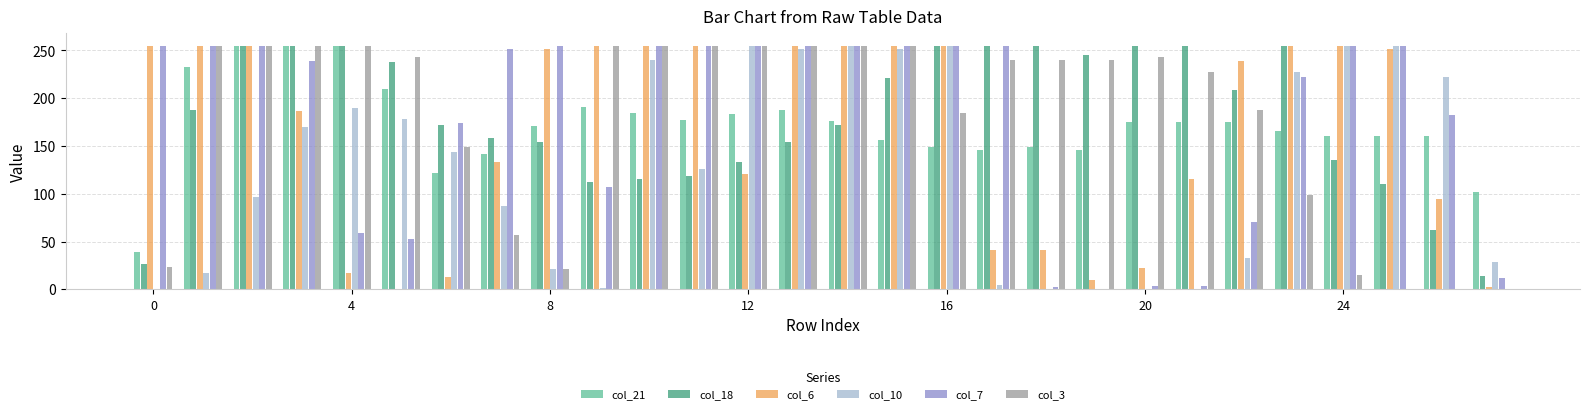

How many values in col_7 are above zero?

27